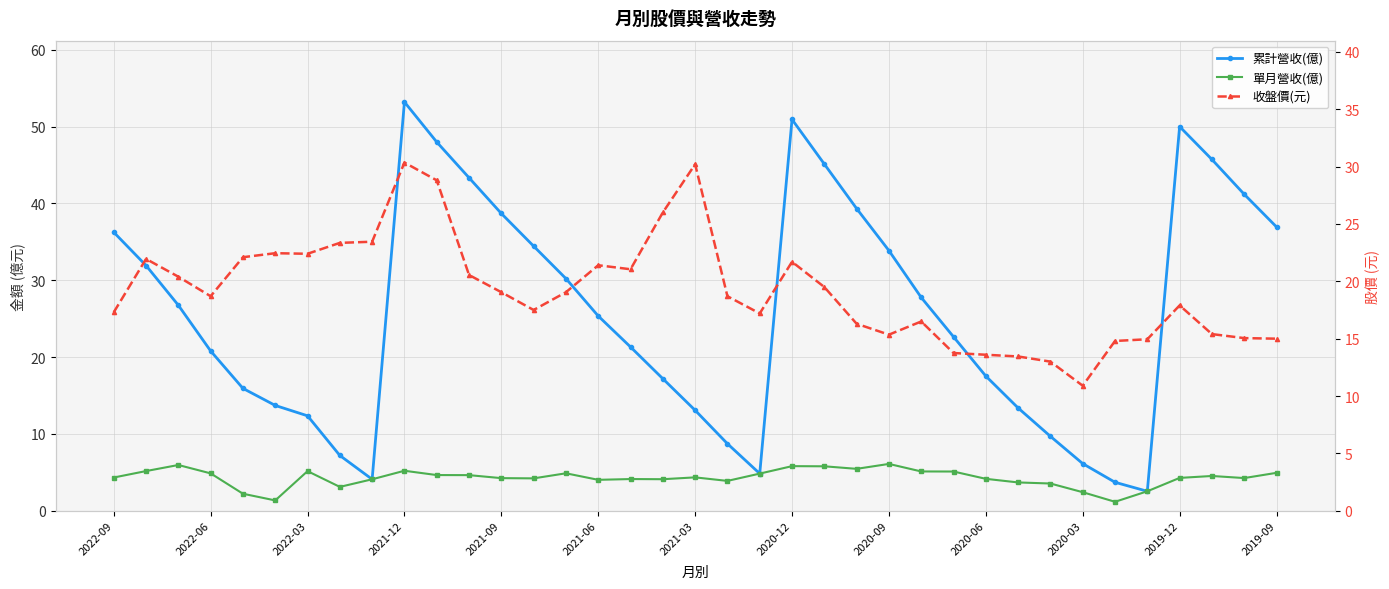

True or false: 收盤價(元) and 單月營收(億) cross at least once.

False